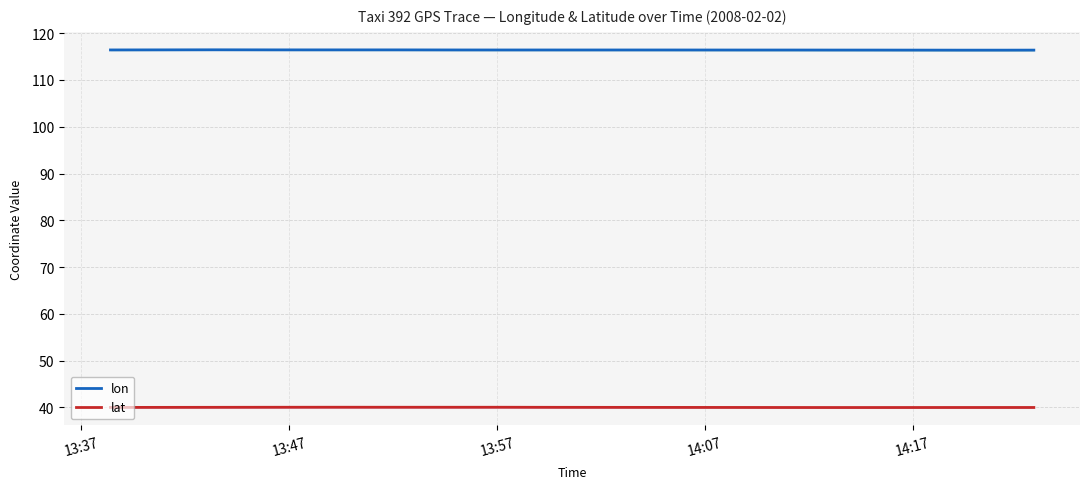

True or false: lon and lat cross at least once.

False